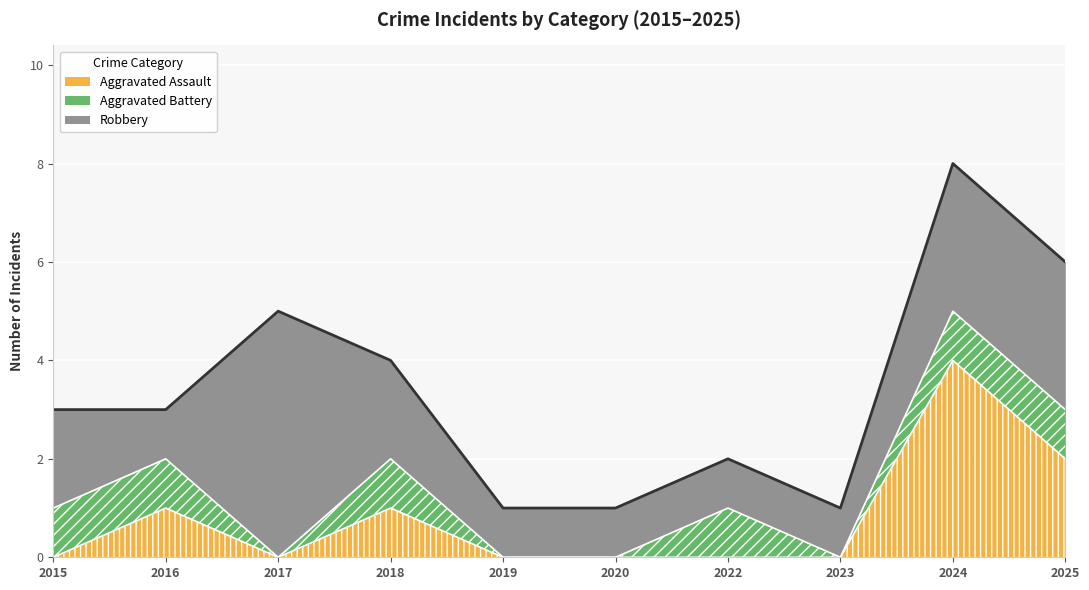

True or false: Aggravated Battery has more than 2 points higher than both neighbors.

False